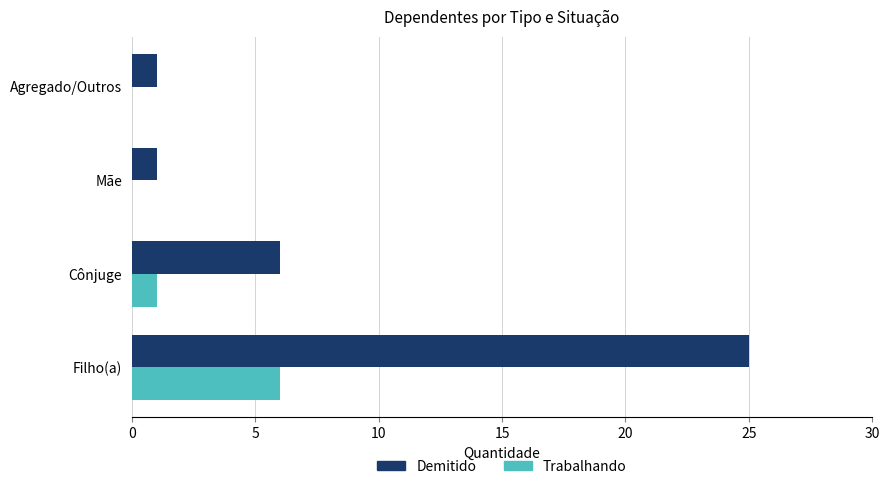

At which label is Demitido closest to 13?

Cônjuge